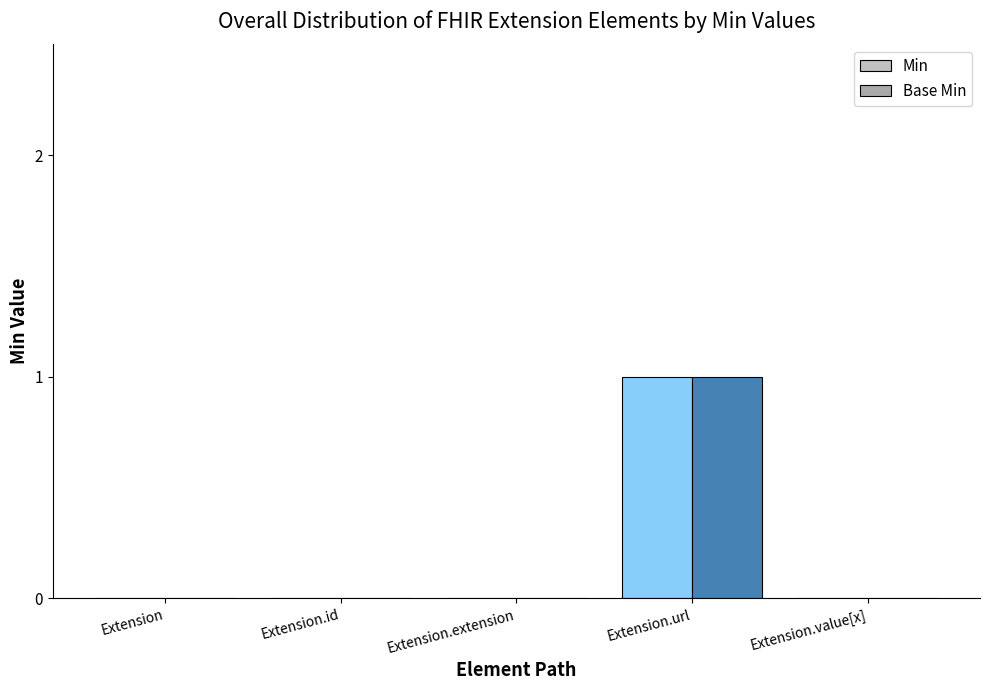

Which series changed the most between Extension.id and Extension.extension?

Min